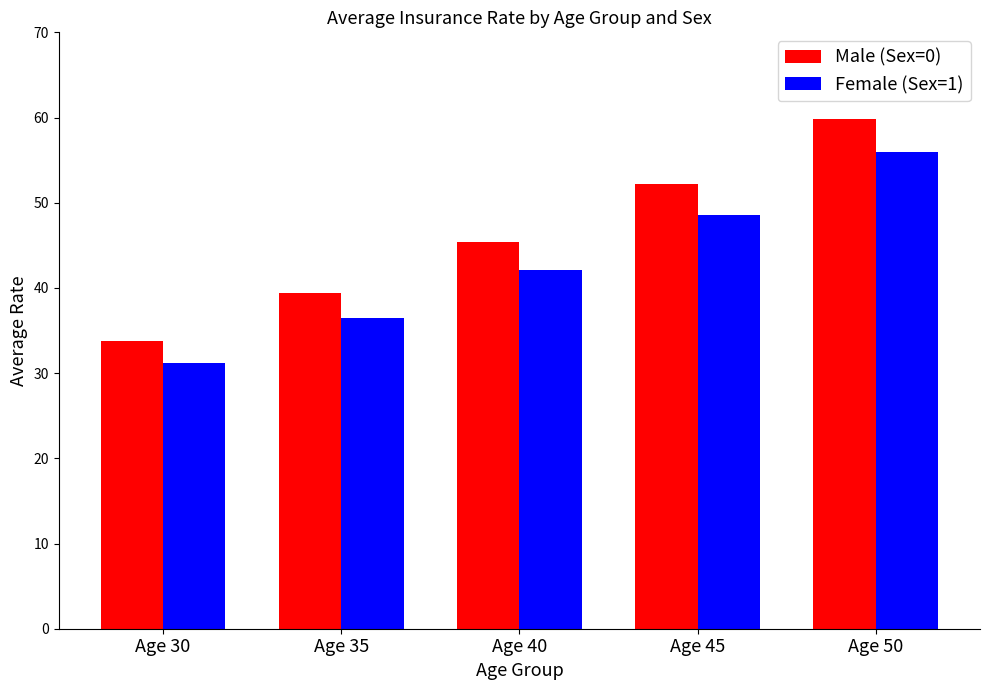

List the series in order of their overall mean, highest first.

Male (Sex=0), Female (Sex=1)